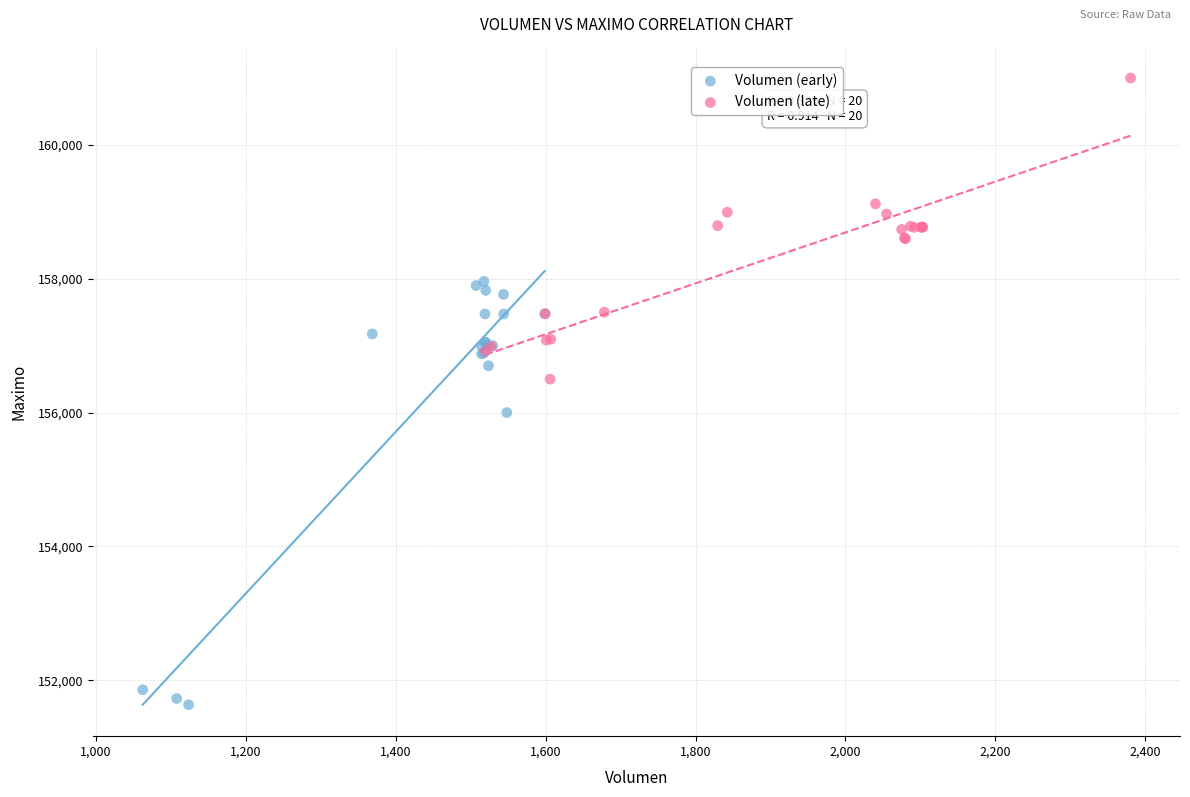

Which series contains the lowest Y value?

Volumen (early)